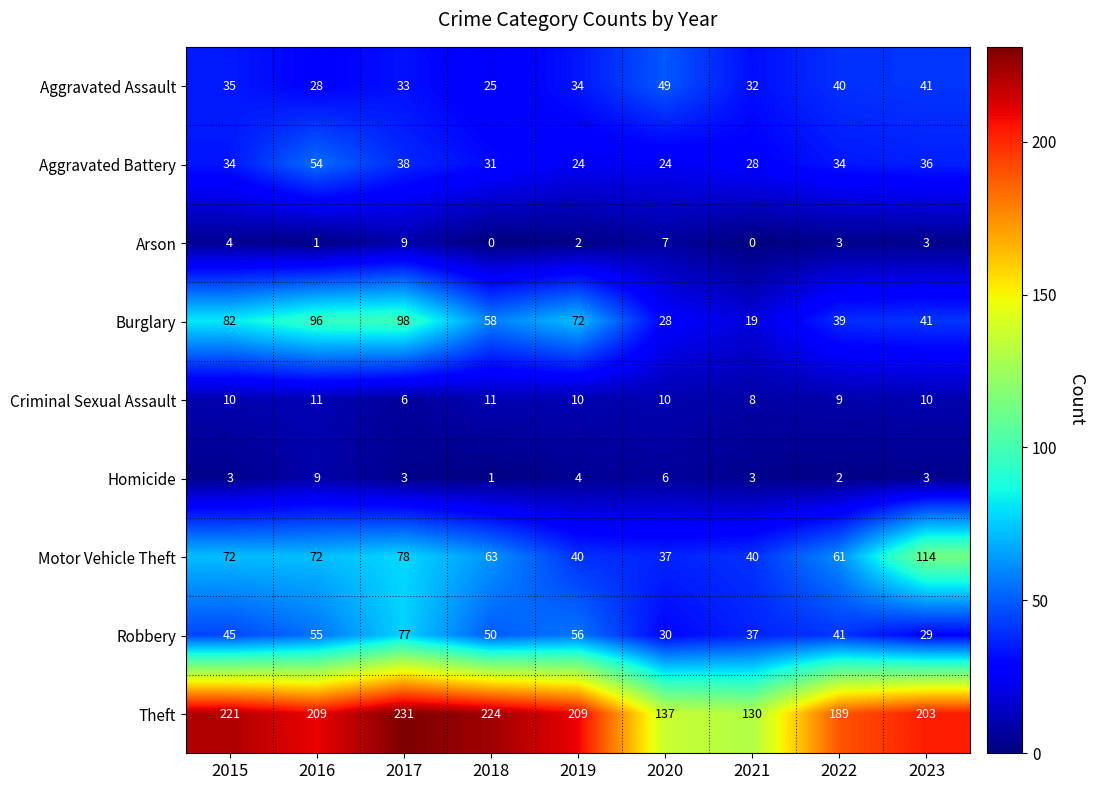

Where is Homicide nearest to the value 5?

2019